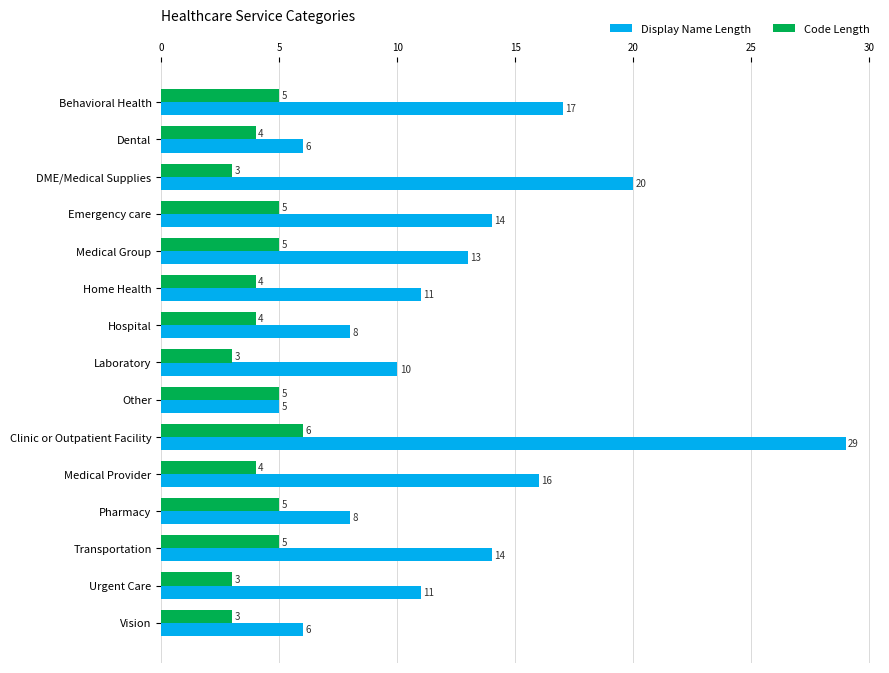

At which category is the sum across all series the highest?

Clinic or Outpatient Facility